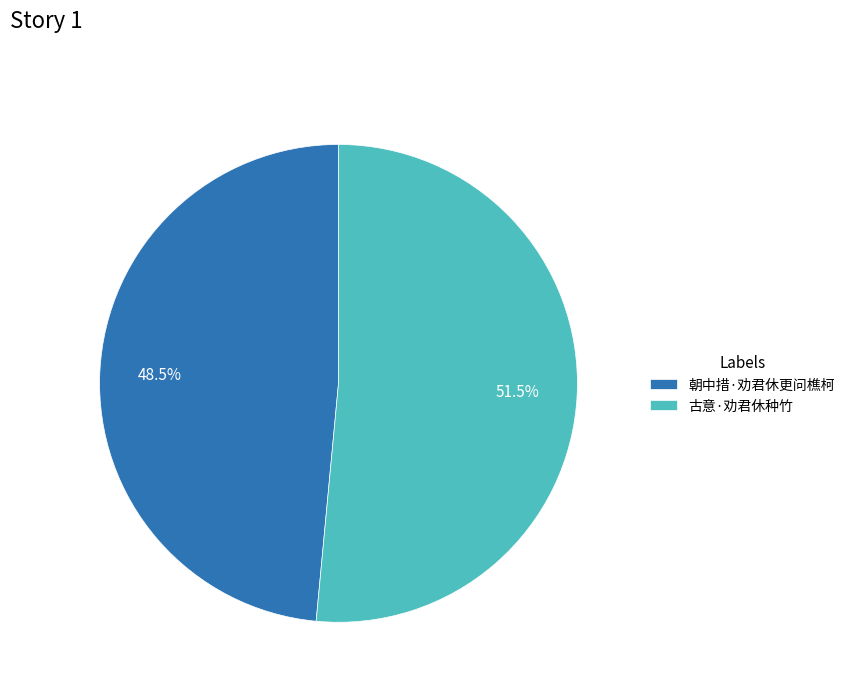

How many segments does this pie chart have?

2